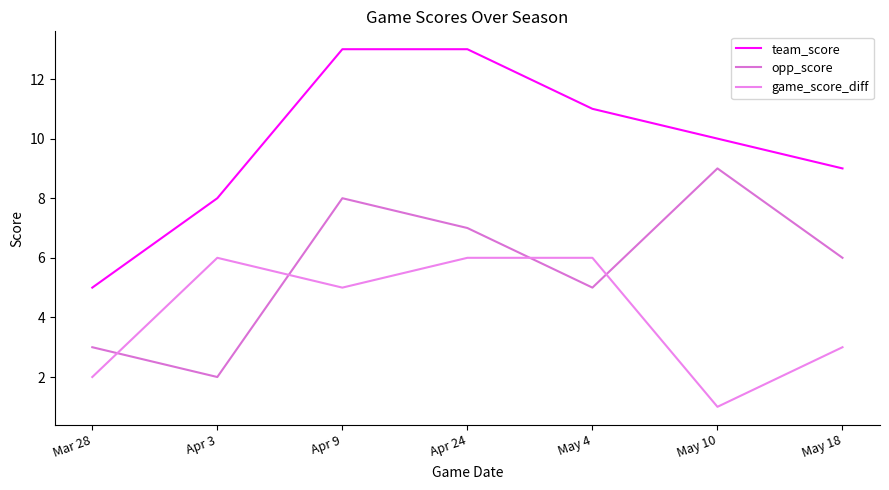

Which series changed the most between Mar 28 and Apr 3?

game_score_diff